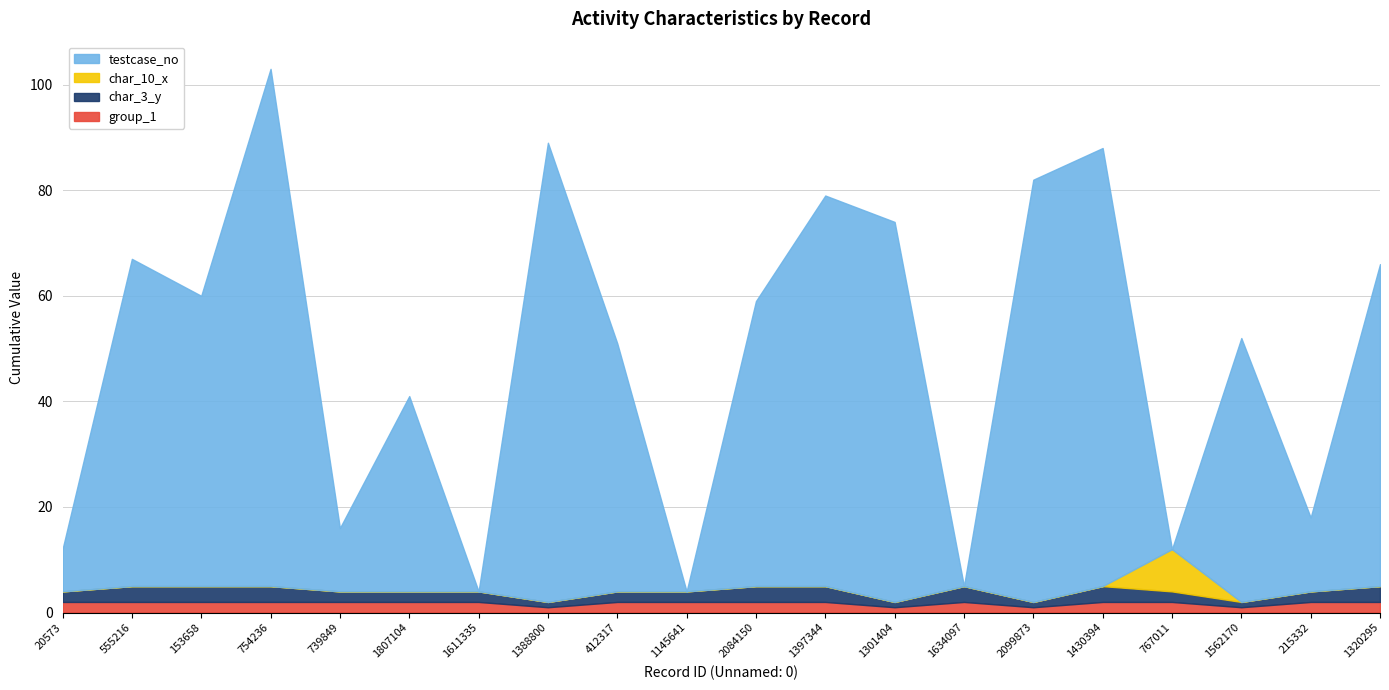

What is the total value across all series at 754236?

103